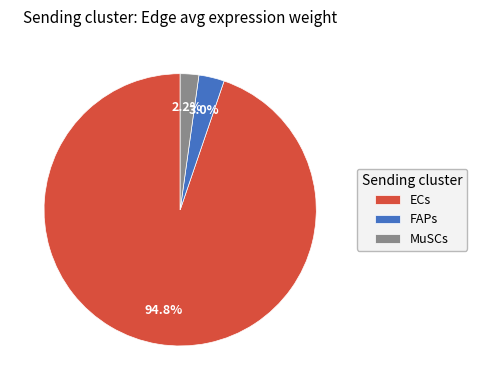

How many segments does this pie chart have?

3